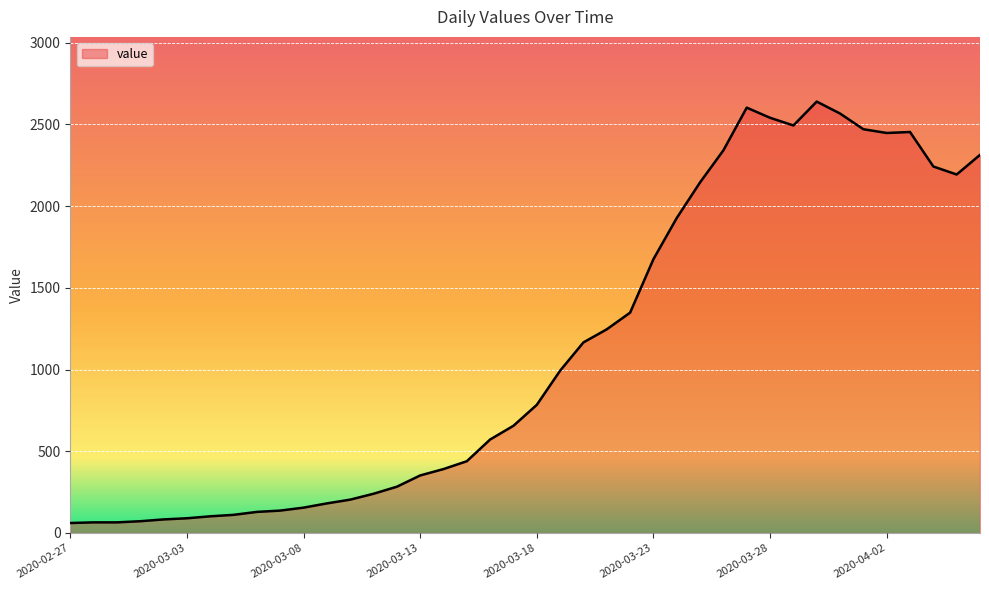

What is the difference between the maximum and minimum values?

2578